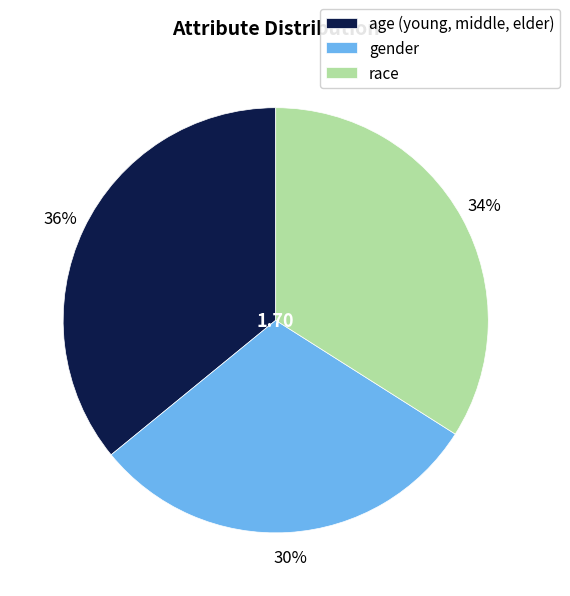

The race slice represents 41% of the pie. True or false?

False